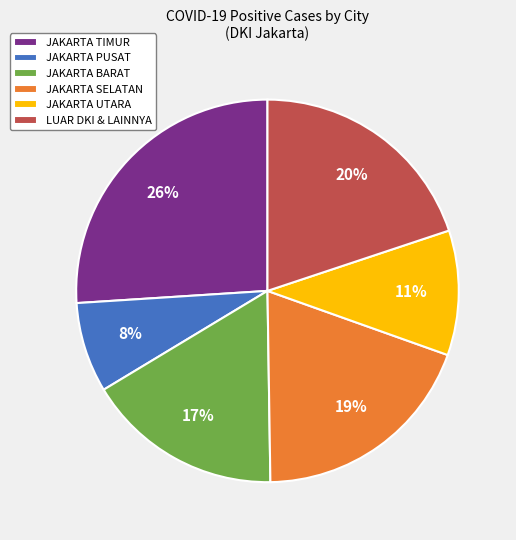

Is it true that LUAR DKI & LAINNYA is 28% of the pie?

False